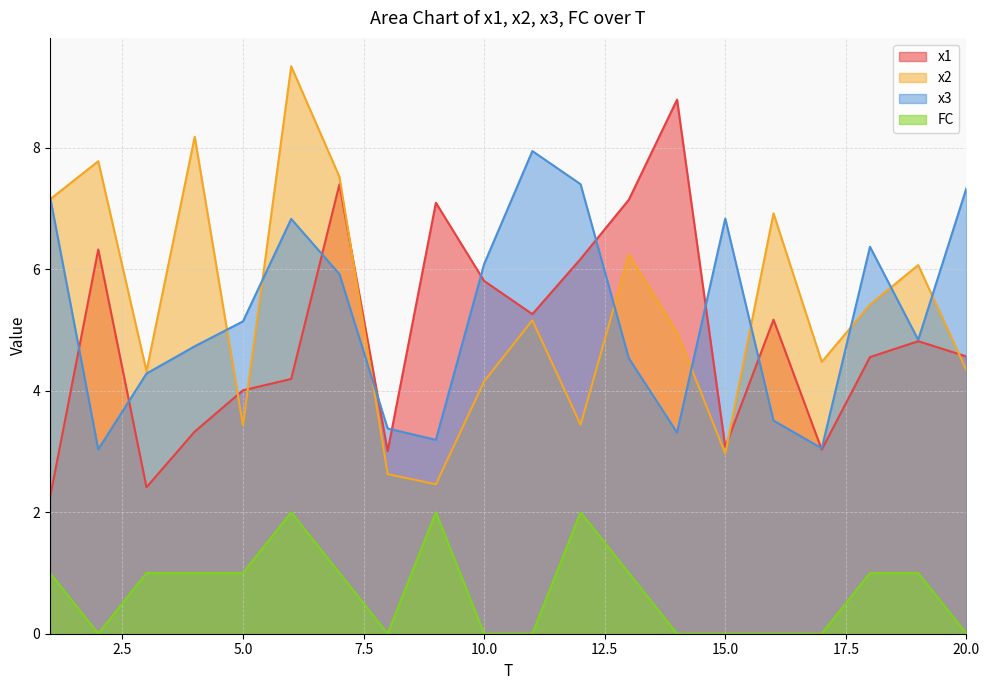

How many interior local valleys does the x2 series have?

6